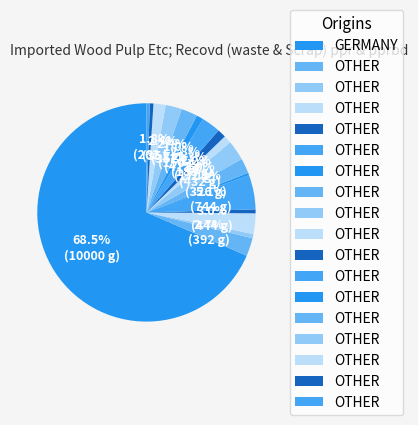

How many slices are in this pie chart?

18